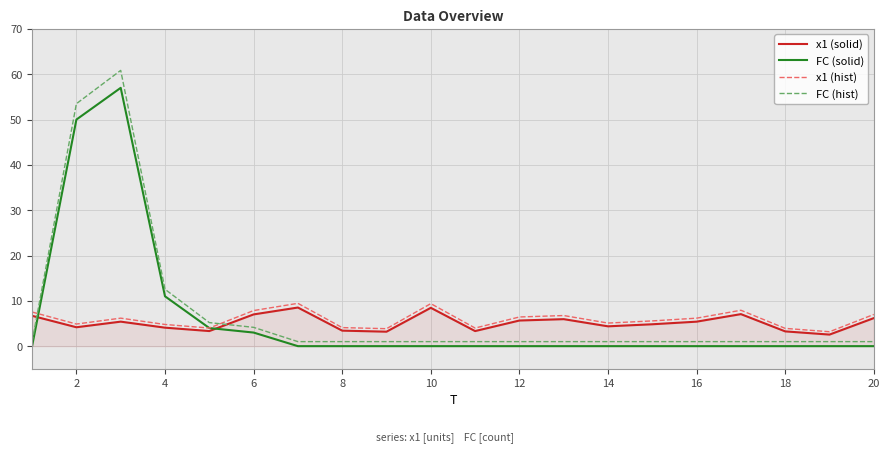

Which series ends up on top after the final intersection of x1 (solid) and FC (hist)?

x1 (solid)